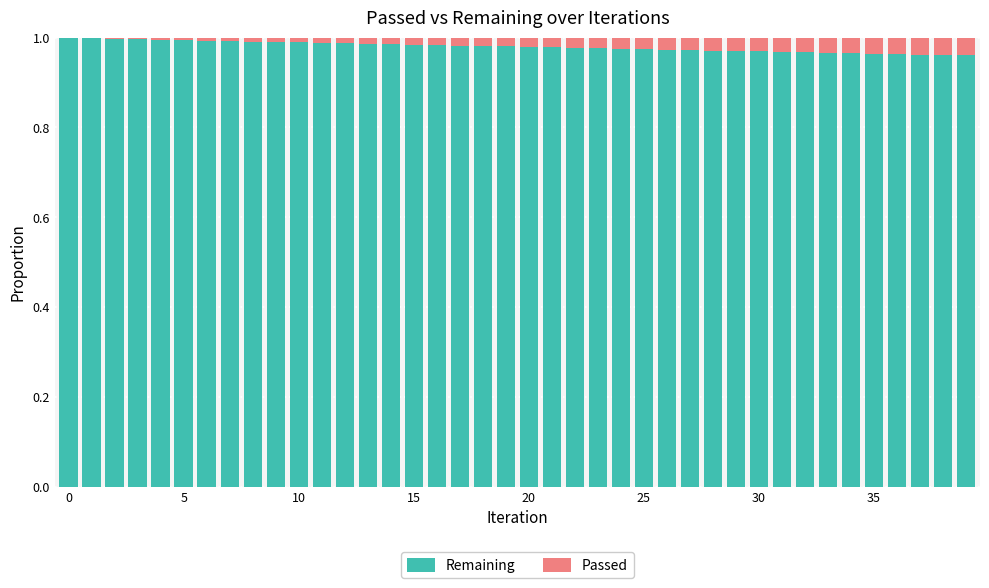

What is the sum of all Remaining values?

39.2